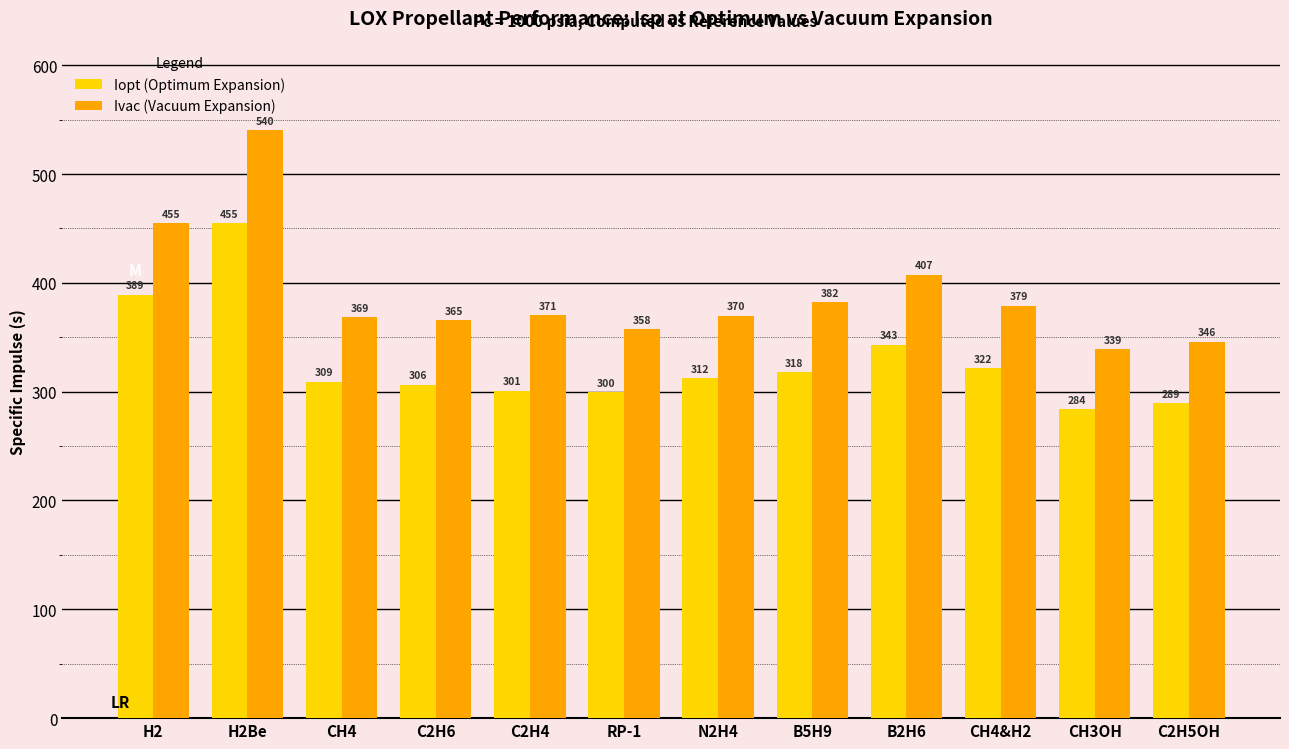

At which label is Ivac (Vacuum Expansion) closest to 439?

H2